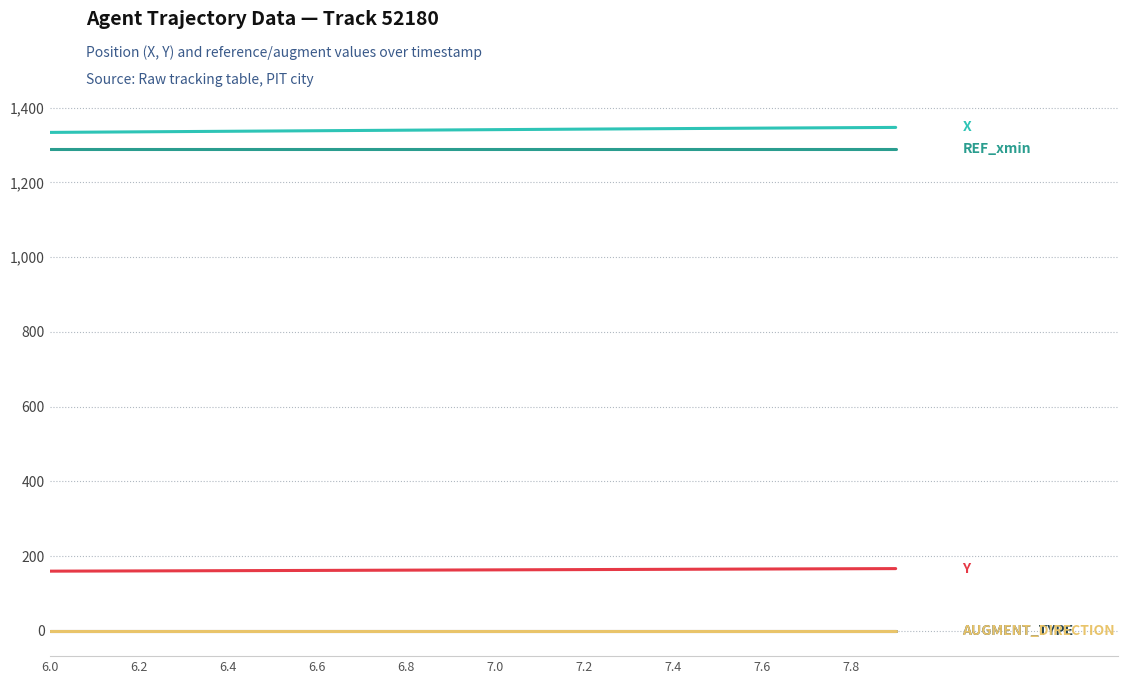

The value of REF_xmin at 6.6 is 1290.0. True or false?

True